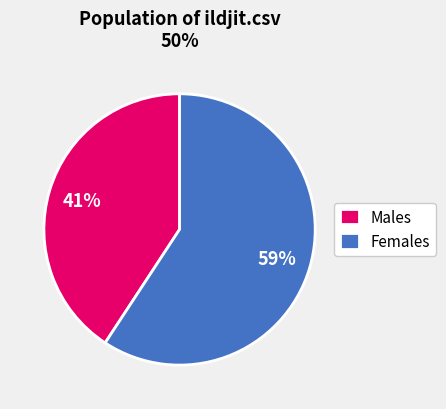

To the nearest percent, what percentage of the pie is Females?

59%